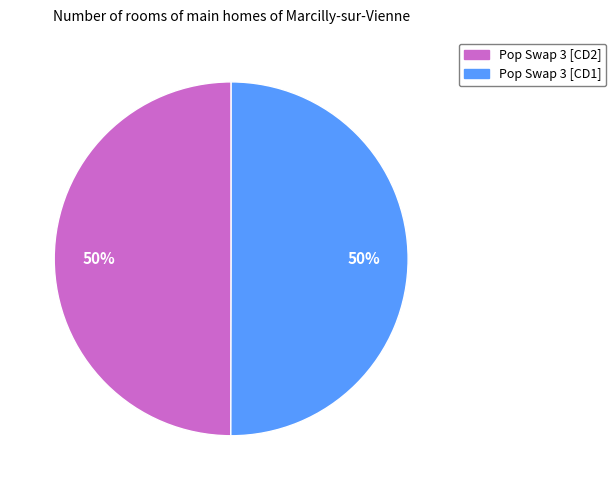

True or false: Pop Swap 3 [CD2] accounts for 42% of the total.

False